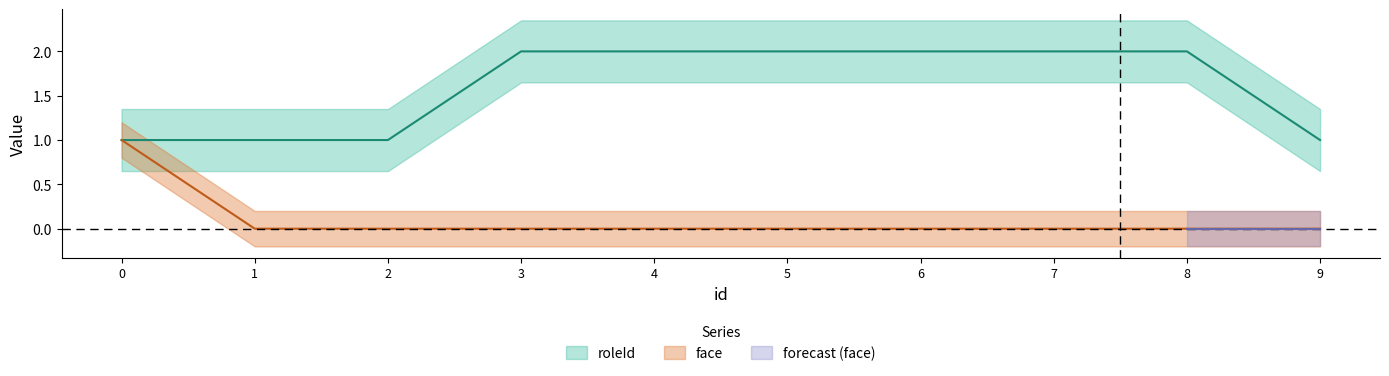

List the series in order of their overall mean, highest first.

roleId, face